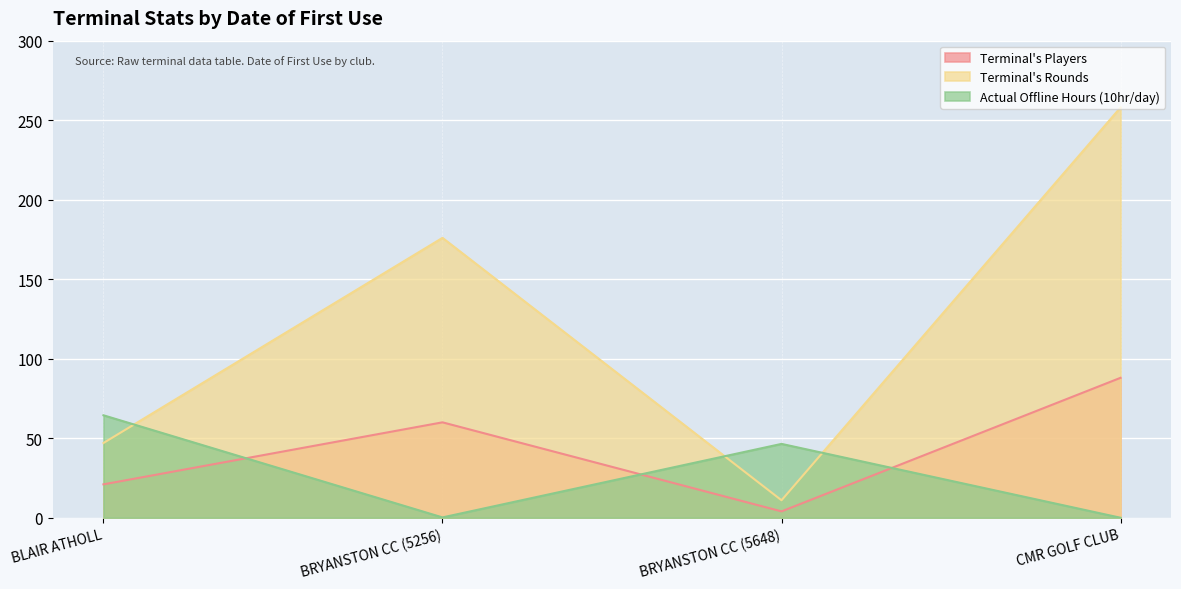

What is the highest value of the Terminal's Players series?

88.0